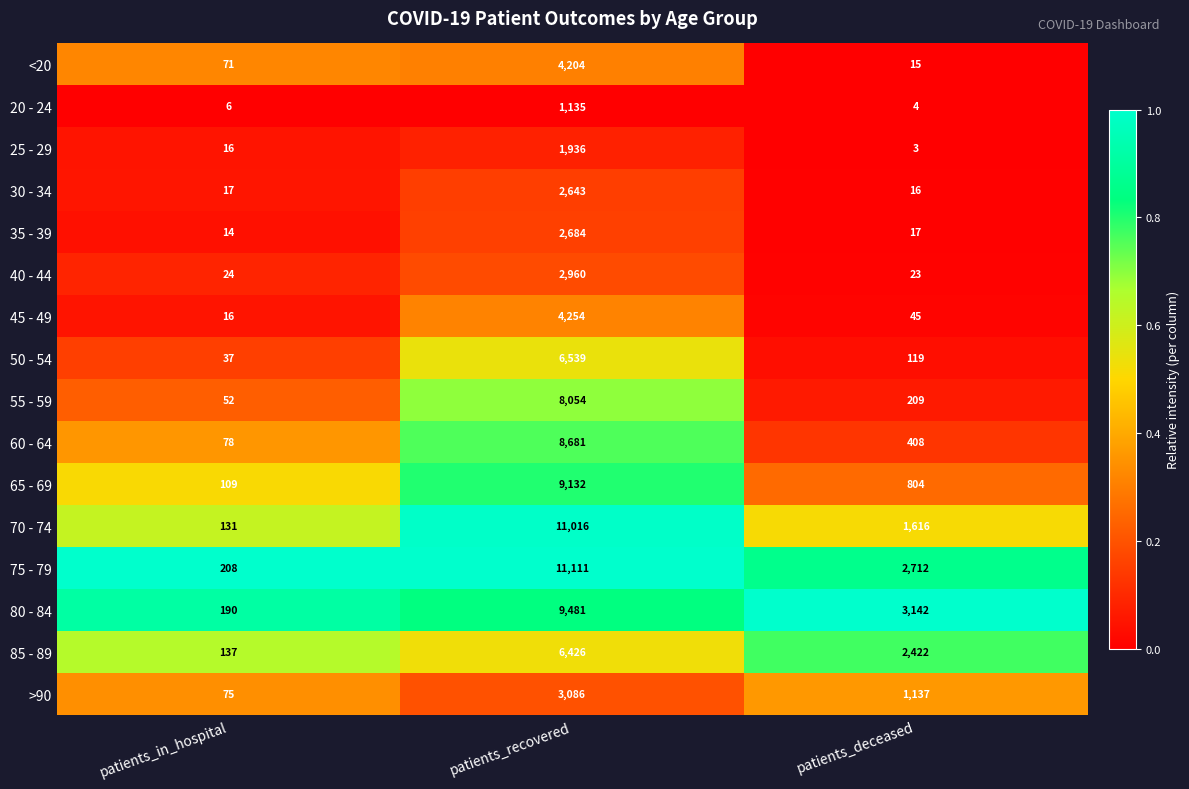

What is the difference between the highest and lowest values at patients_in_hospital?

202